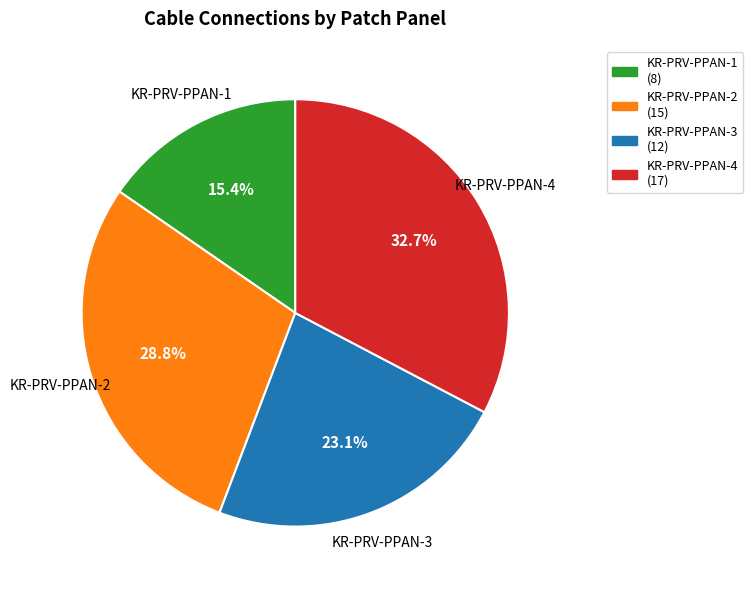

How many segments does this pie chart have?

4